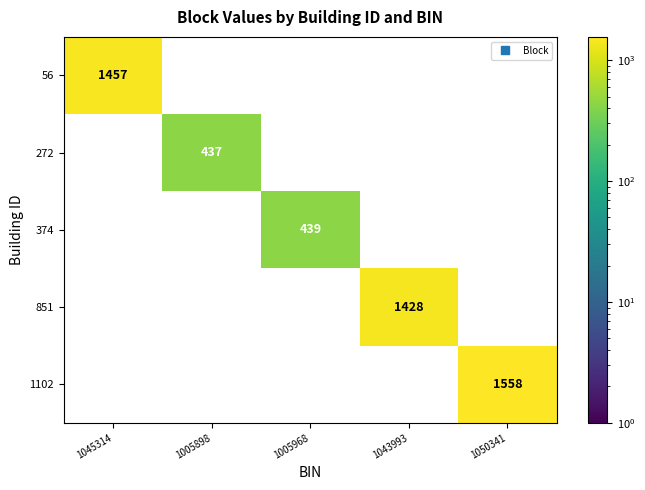

What is the spread (max minus min) of values at 1045314?

1457